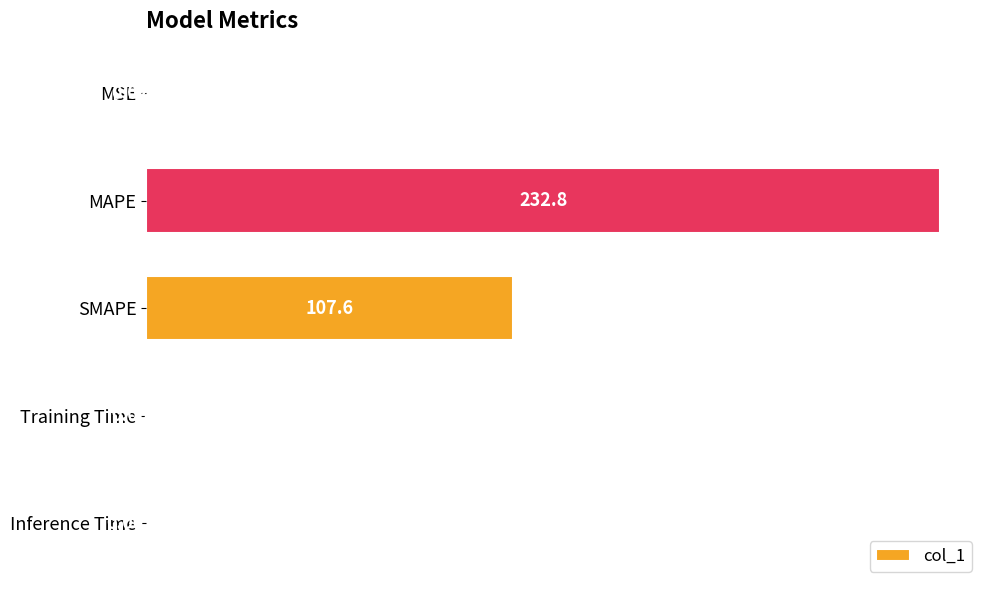

Which has a higher value, MAPE or SMAPE?

MAPE